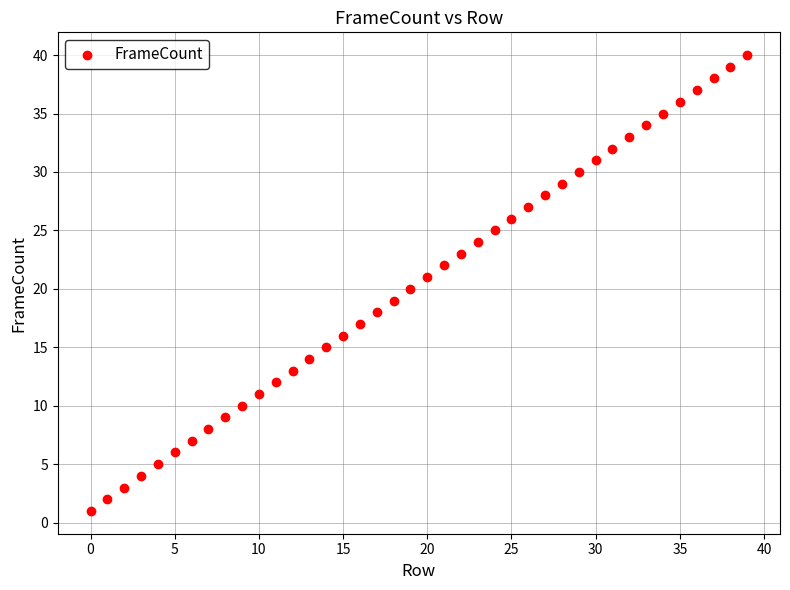

What is the range of Y values (max minus min)?

39